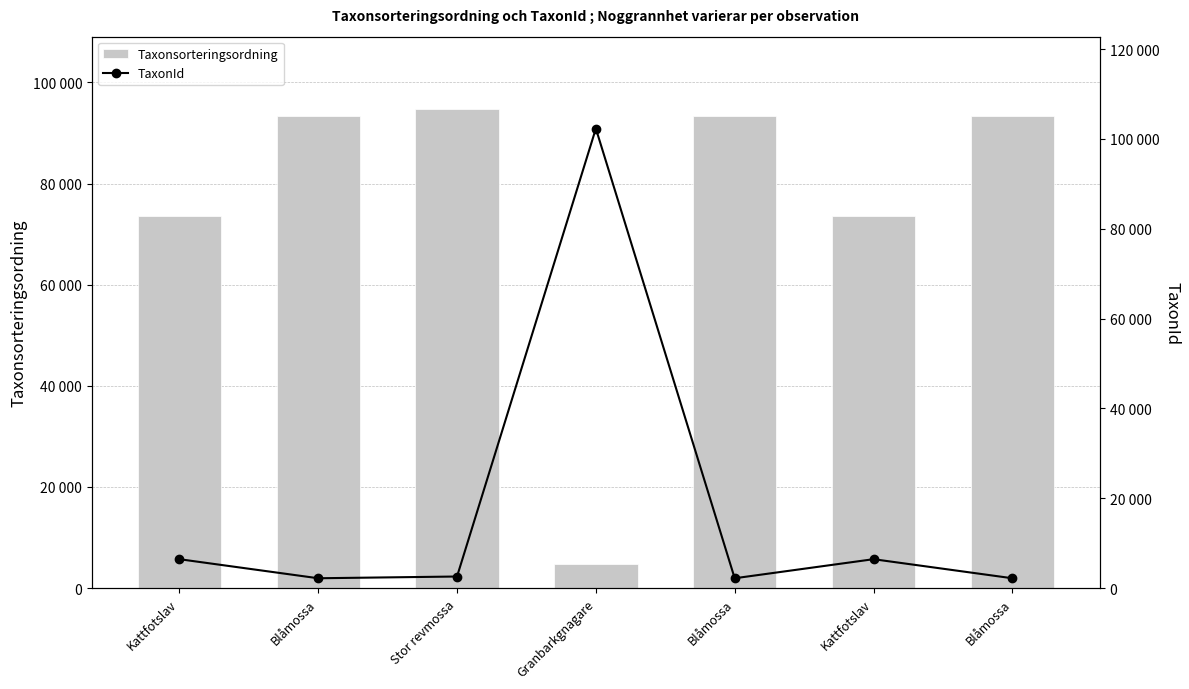

At which category is the sum across all series the highest?

Granbarkgnagare